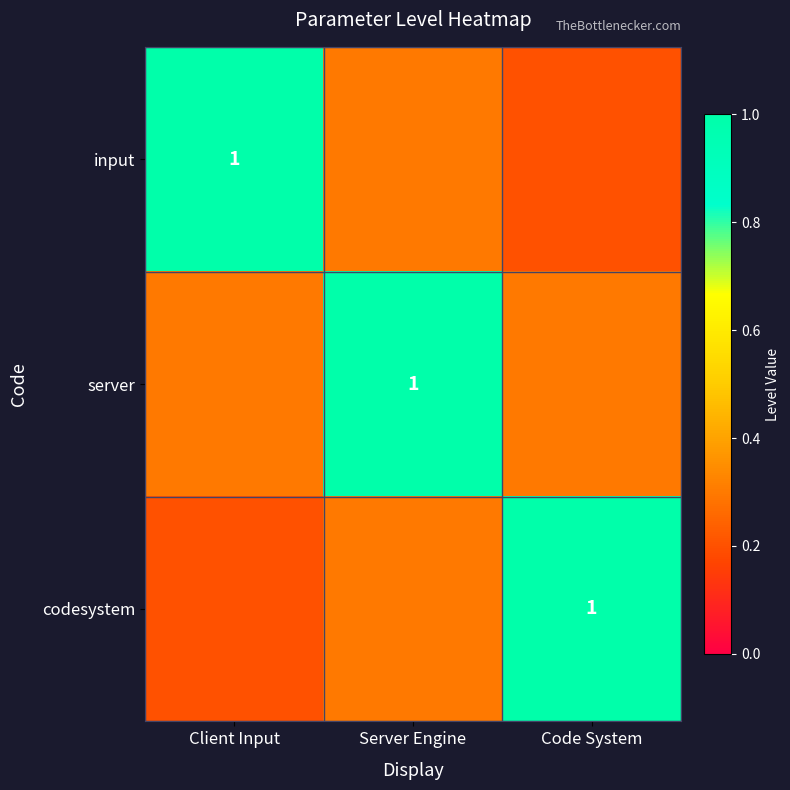

True or false: server has a value of 0.5 at Server Engine.

False